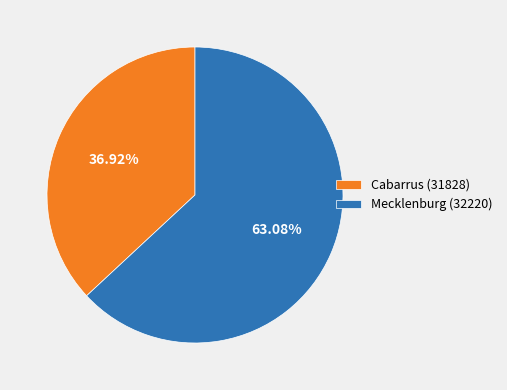

Does Mecklenburg (32220) account for over 50% of the chart?

Yes